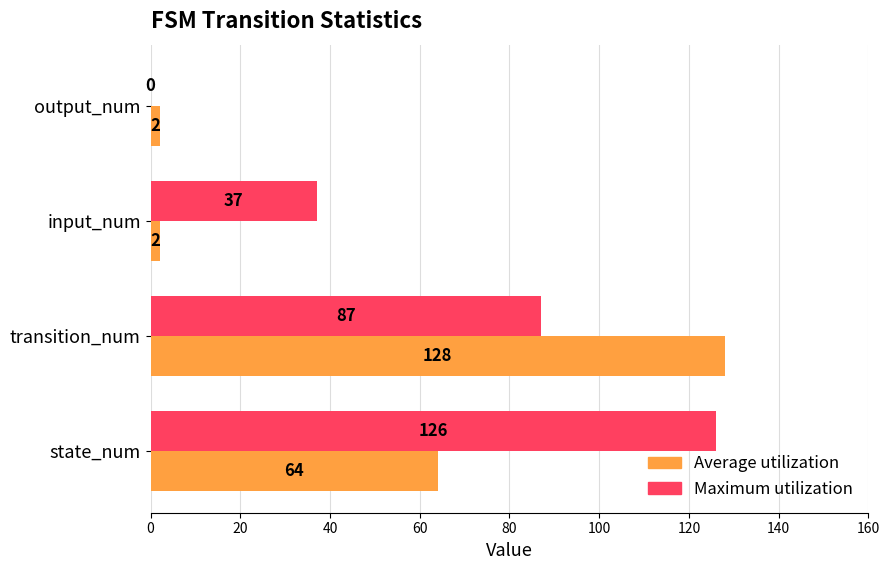

Which series changed the most between transition_num and output_num?

Average utilization